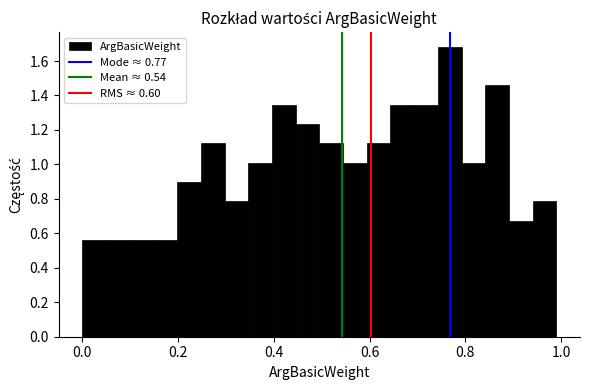

Read against the x-axis, roughly where is the centre of the tallest bar?

0.76